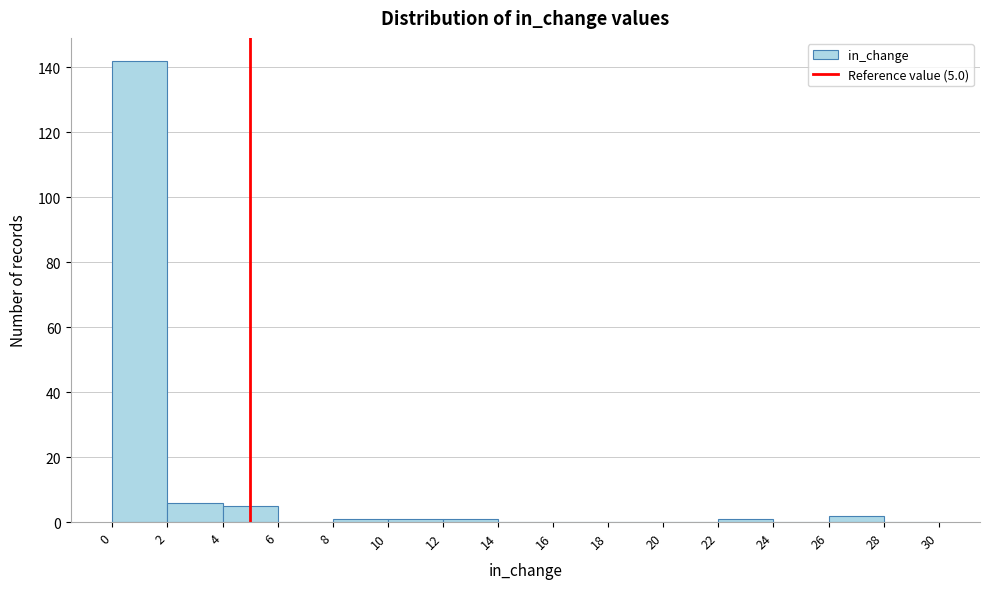

Over which range of the x-axis is the bar tallest?

0 to 2